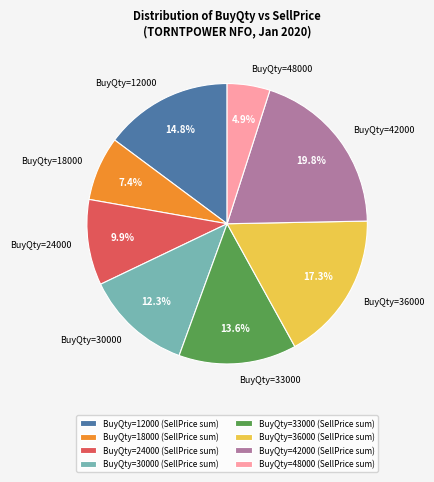

Approximately how many times larger is the value at BuyQty=30000 compared to BuyQty=18000?

1.7